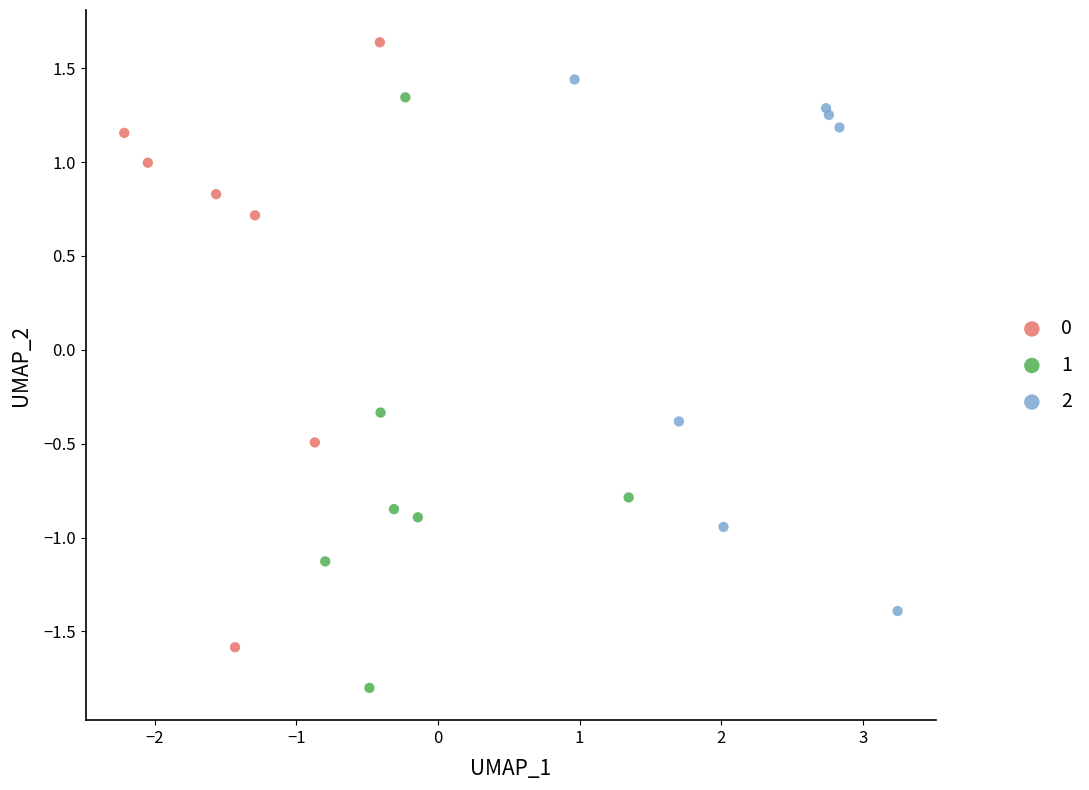

Which series has the largest Y range (max minus min)?

0